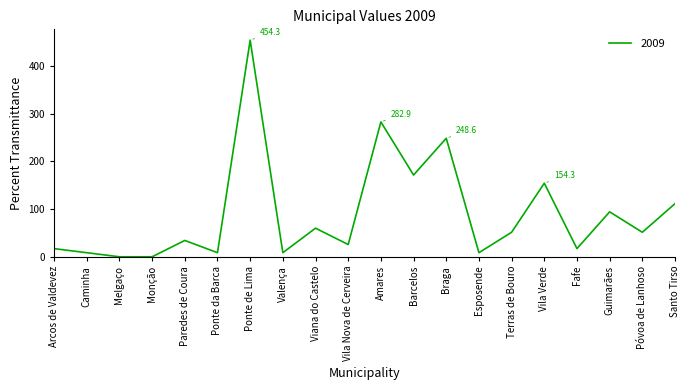

Reading left to right, list all the values displayed in this chart.

Arcos de Valdevez=17.1	Caminha=8.6	Melgaço=0.0	Monção=0.0	Paredes de Coura=34.3	Ponte da Barca=8.6	Ponte de Lima=454.3	Valença=8.6	Viana do Castelo=60.0	Vila Nova de Cerveira=25.7	Amares=282.9	Barcelos=171.4	Braga=248.6	Esposende=8.6	Terras de Bouro=51.4	Vila Verde=154.3	Fafe=17.1	Guimarães=94.3	Póvoa de Lanhoso=51.4	Santo Tirso=111.4